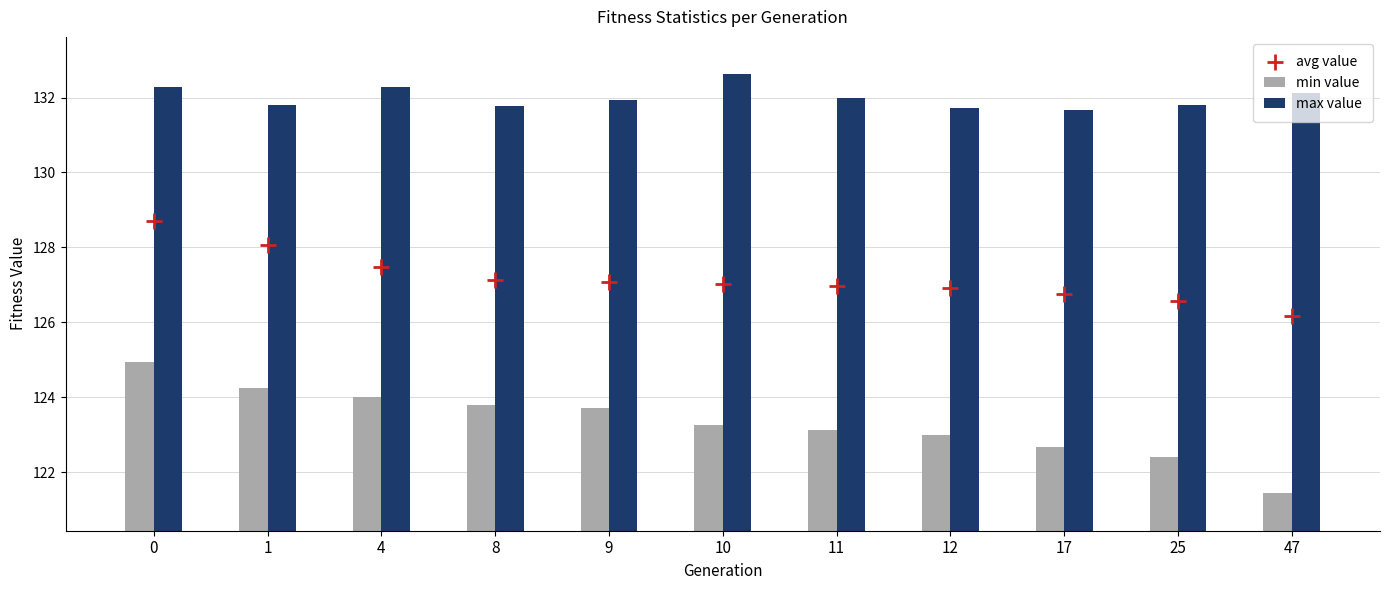

Which series reaches the minimum Y coordinate?

min value